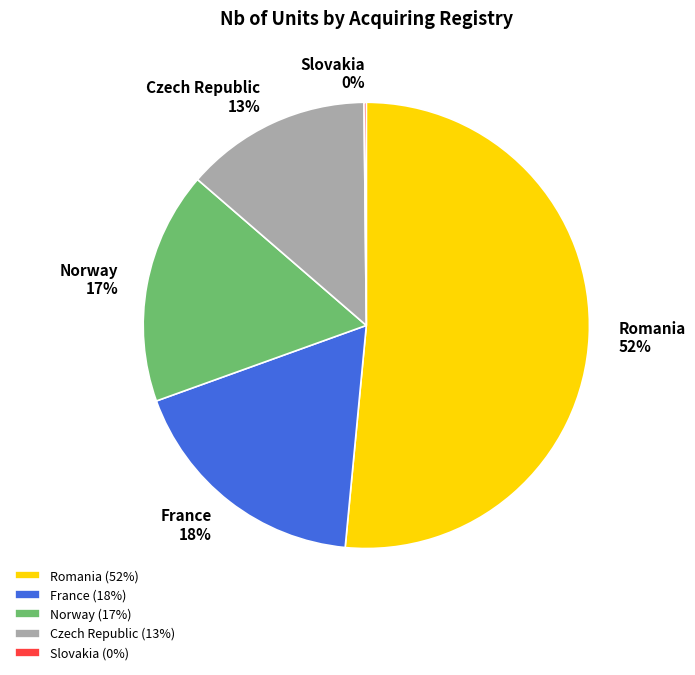

True or false: Czech Republic accounts for 19% of the total.

False